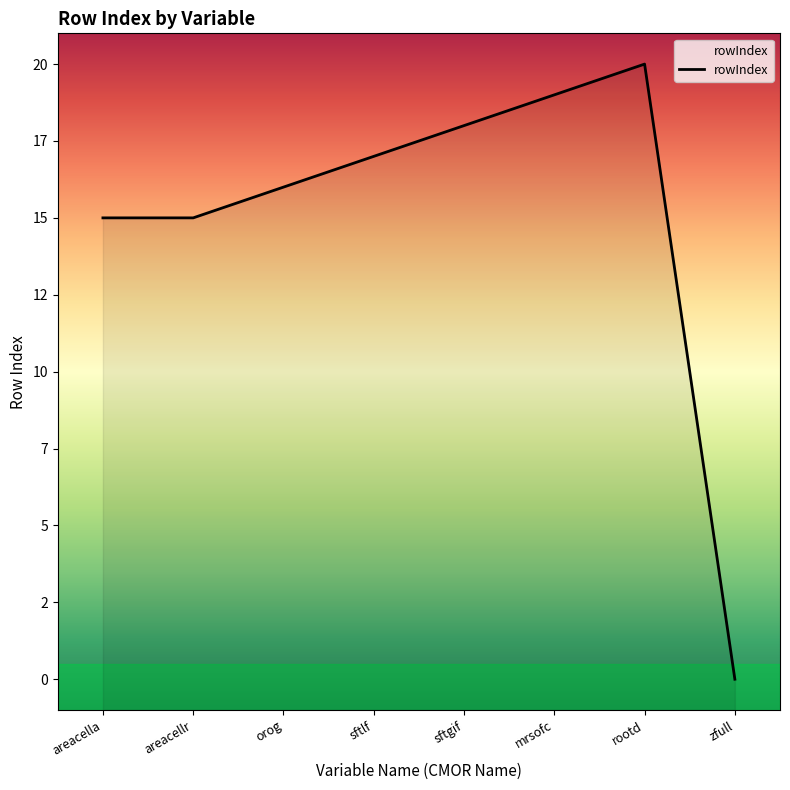

Reading left to right, extract all data points from this chart.

areacella=15	areacellr=15	orog=16	sftlf=17	sftgif=18	mrsofc=19	rootd=20	zfull=0